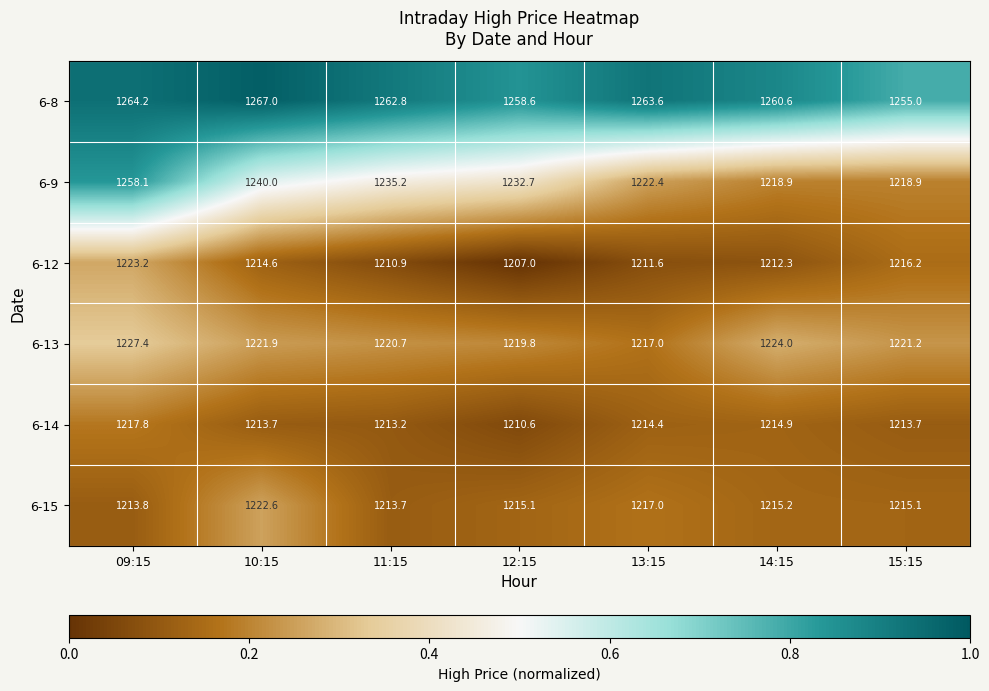

Which category has the lowest value across all series?

12:15